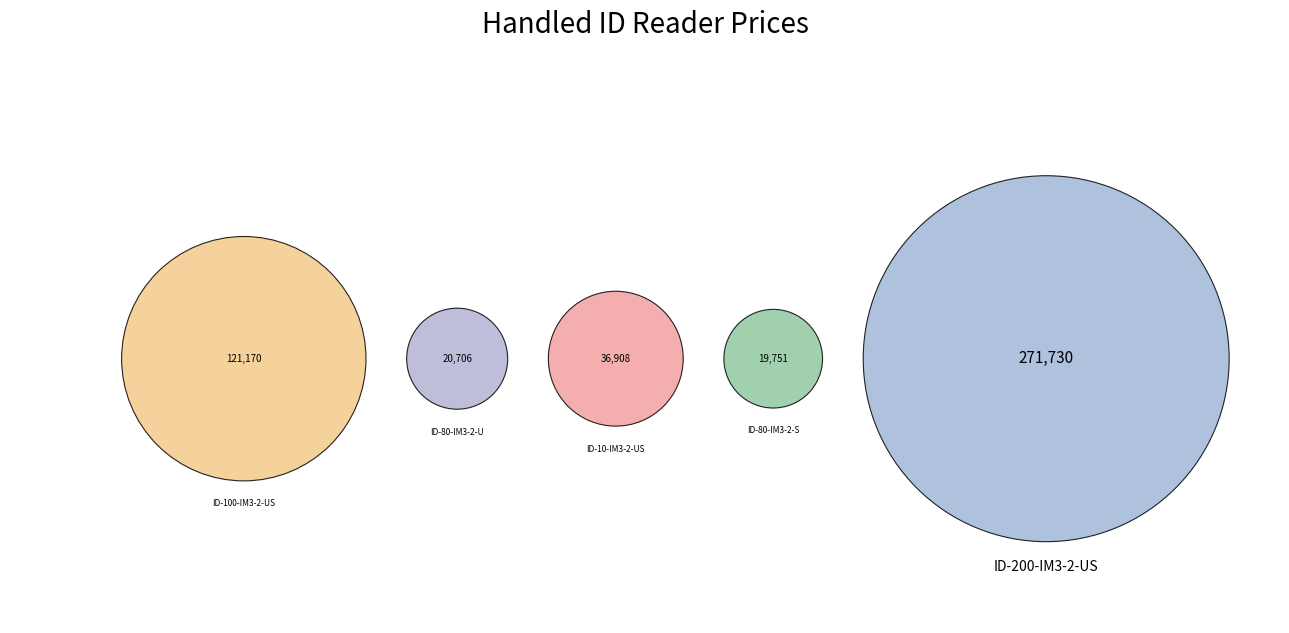

What percentage do ID-10-IM3-2-US and ID-100-IM3-2-US together represent?

33.6%